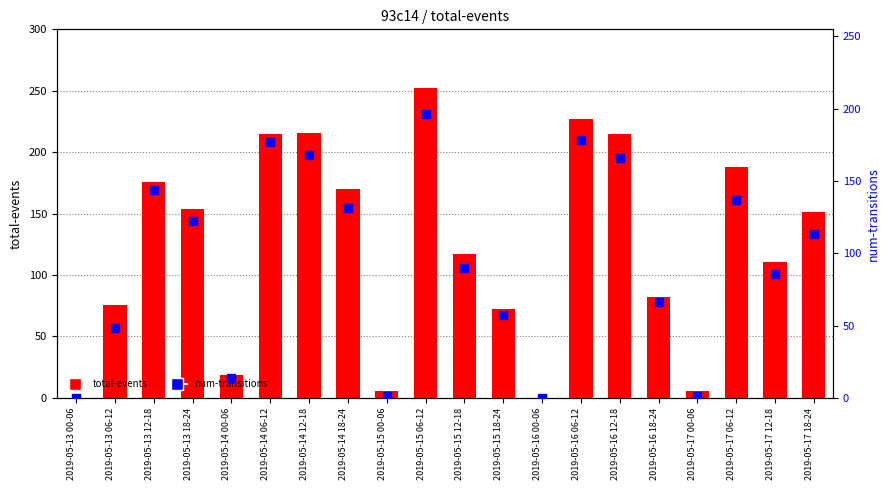

Which series has the largest Y range (max minus min)?

total-events